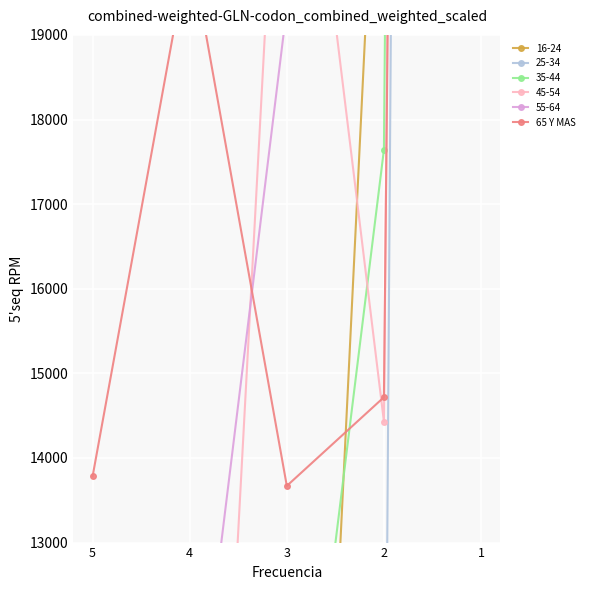

The value at 4 is 30237.9. True or false?

False